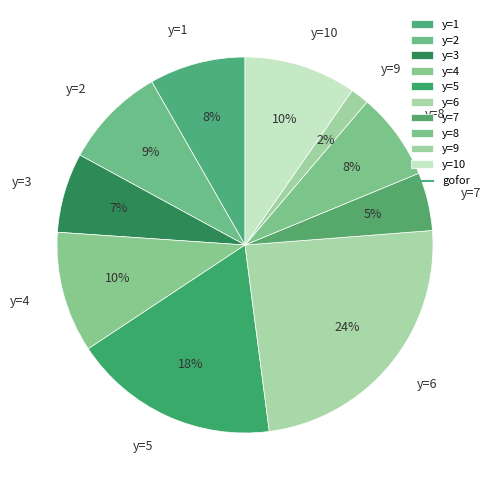

What is the smallest slice in the pie chart?

y=9